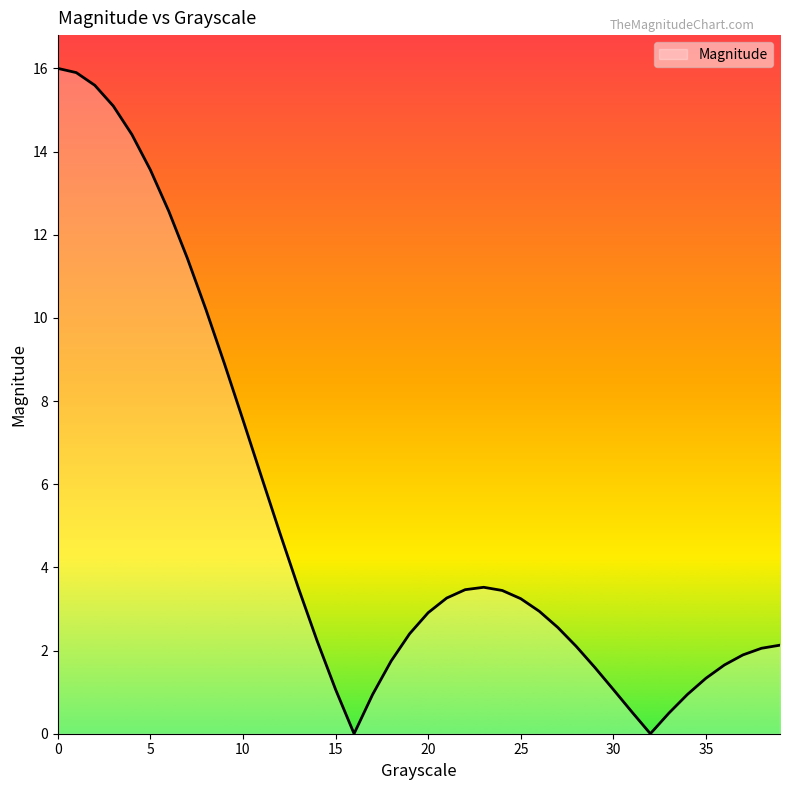

What is the average value?

5.1